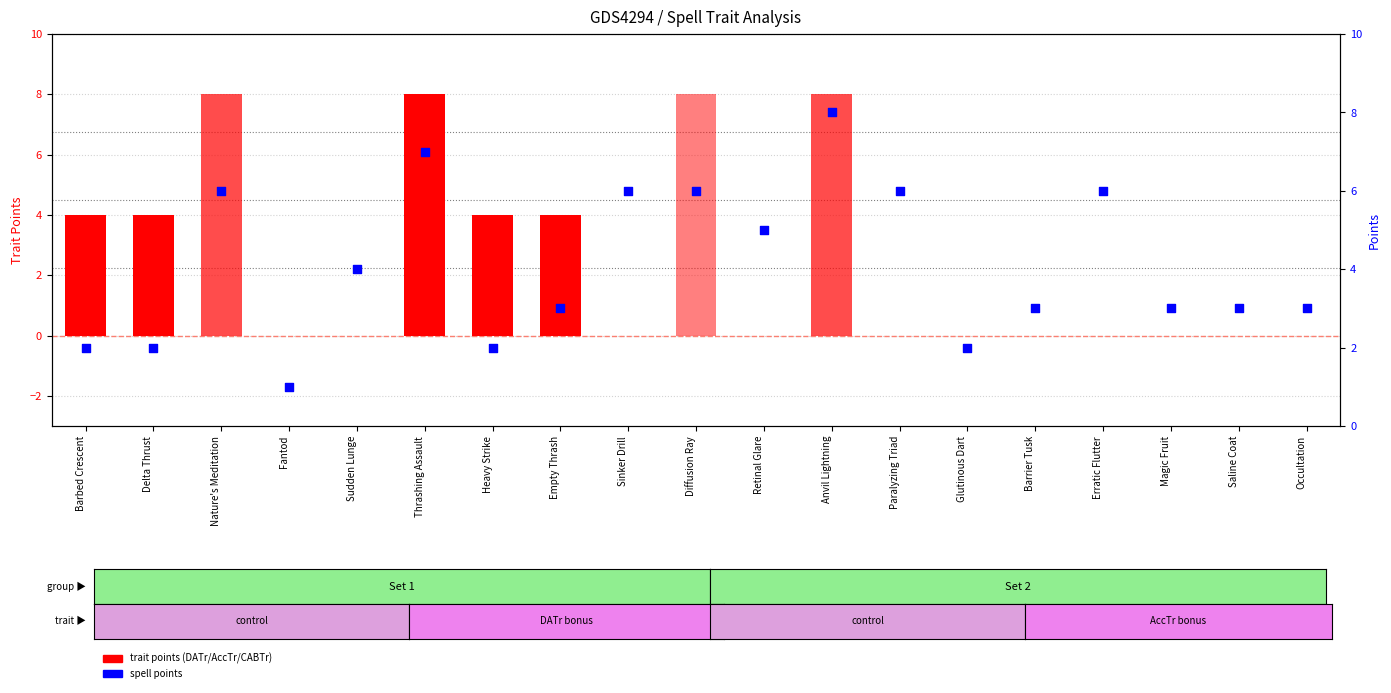

What is the total value across all series at Fantod?

1